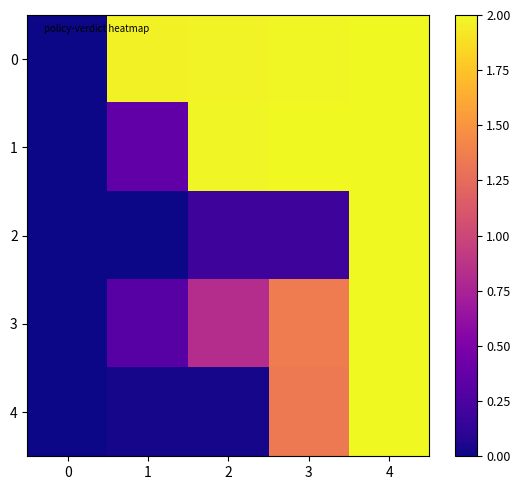

Reading left to right, list all the values displayed in this chart.

0: 0=0.0	1=2.0	2=2.0	3=2.0	4=2.0
1: 0=0.0	1=0.4	2=2.0	3=2.0	4=2.0
2: 0=0.0	1=0.0	2=0.2	3=0.2	4=2.0
3: 0=0.0	1=0.3	2=0.8	3=1.4	4=2.0
4: 0=0.0	1=0.0	2=0.0	3=1.3	4=2.0